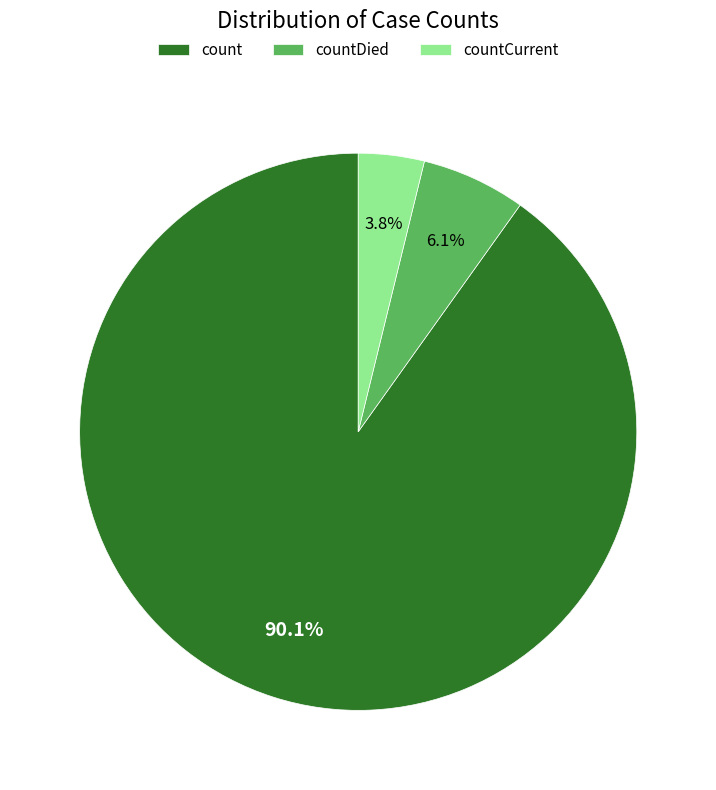

What is the smallest slice in the pie chart?

countCurrent